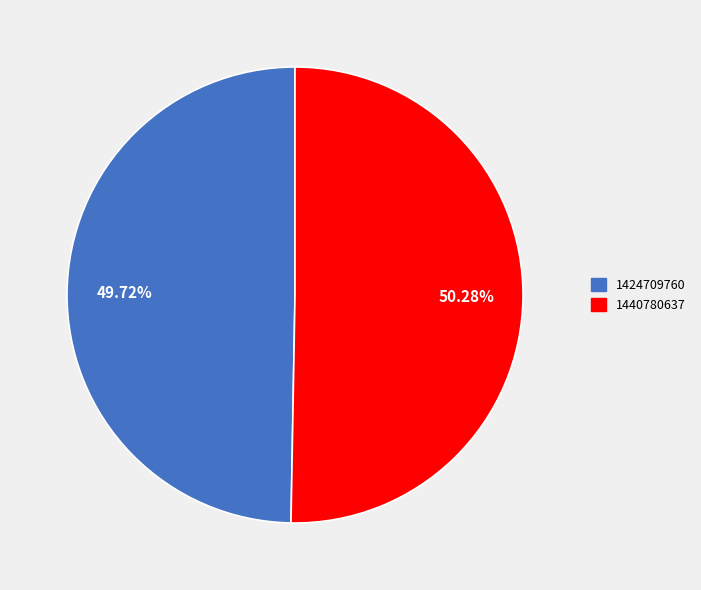

True or false: 1440780637 accounts for 50% of the total.

True